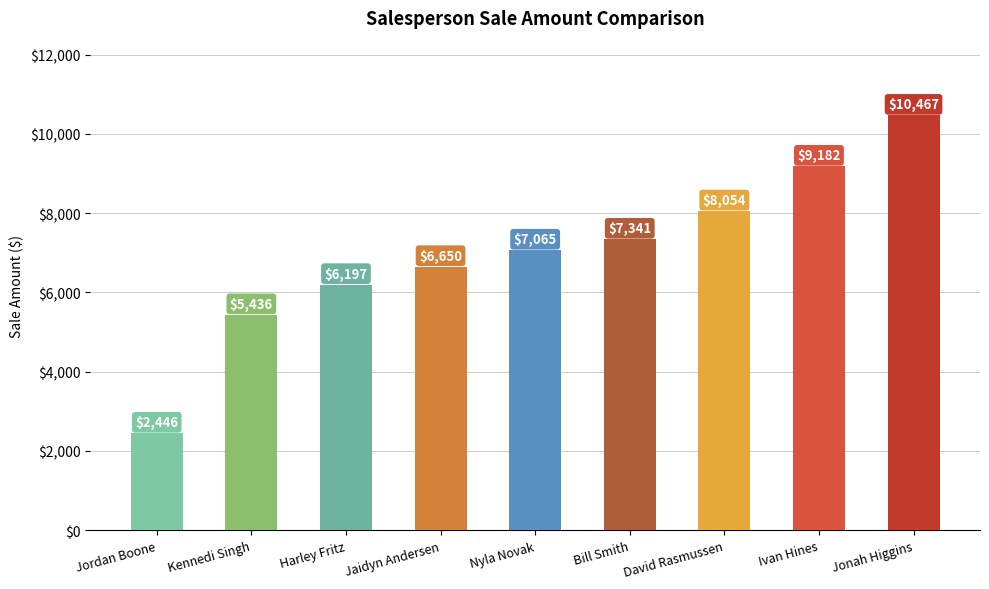

What value does the data have at Jonah Higgins?

10467.2